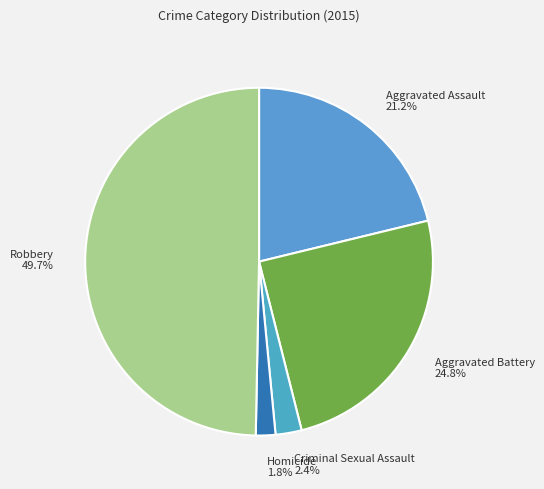

Which category has the smallest portion of the pie?

Homicide